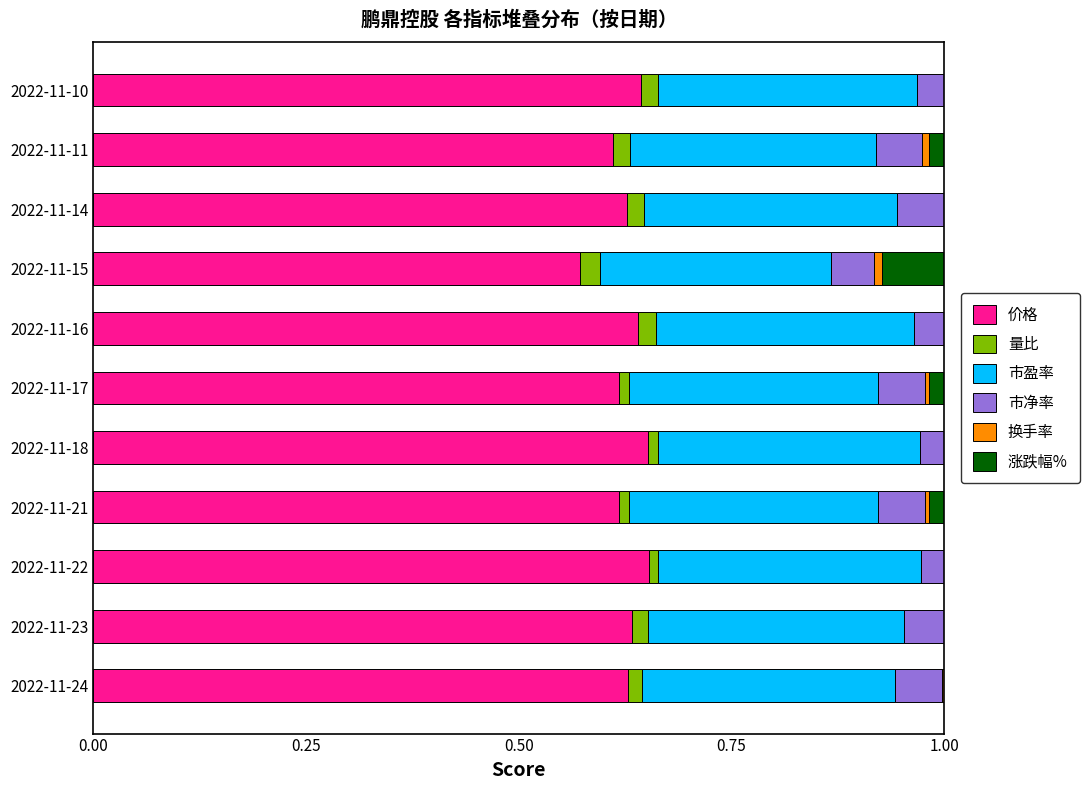

Which series has the largest total across all categories?

价格